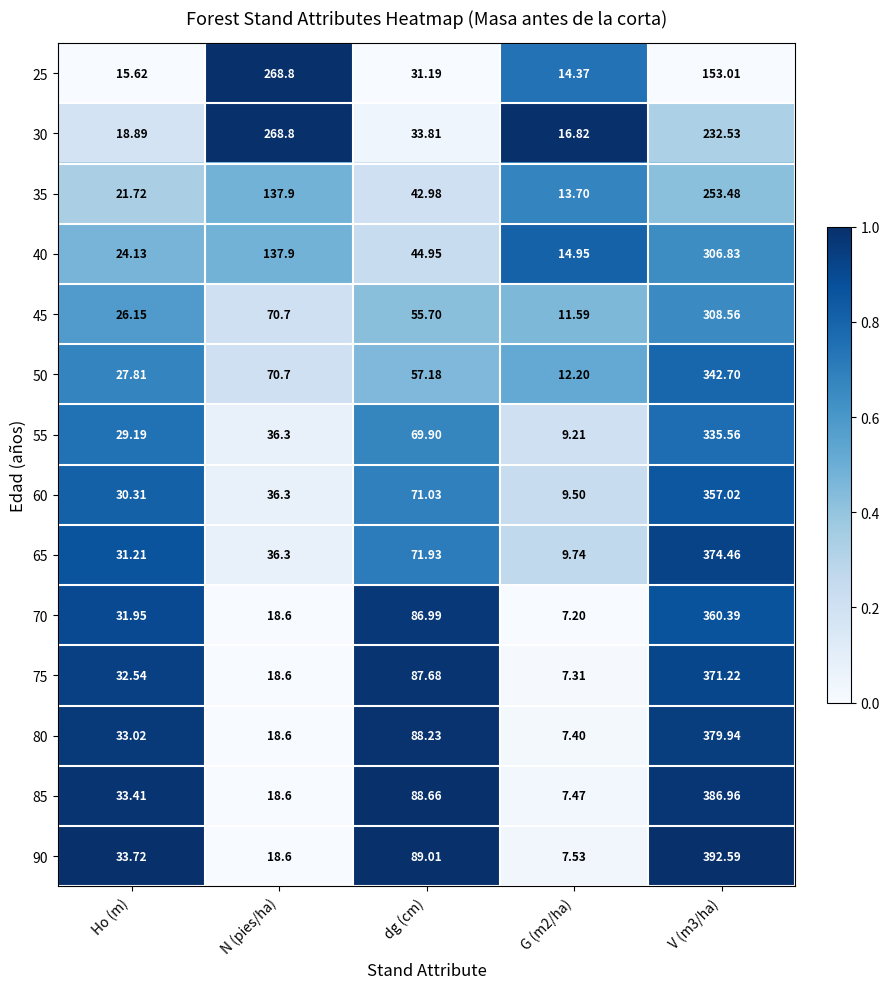

Which category has the highest value in the 25 series?

N (pies/ha)